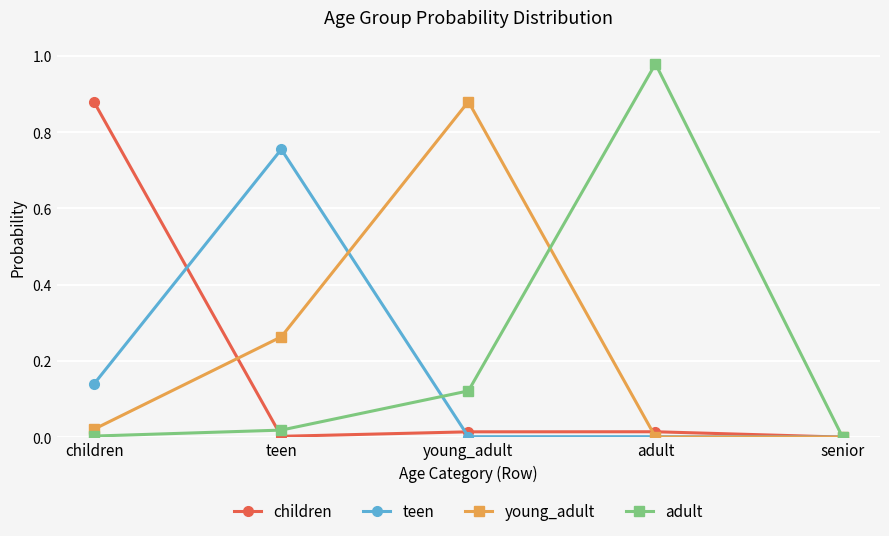

How many series are shown in this chart?

4